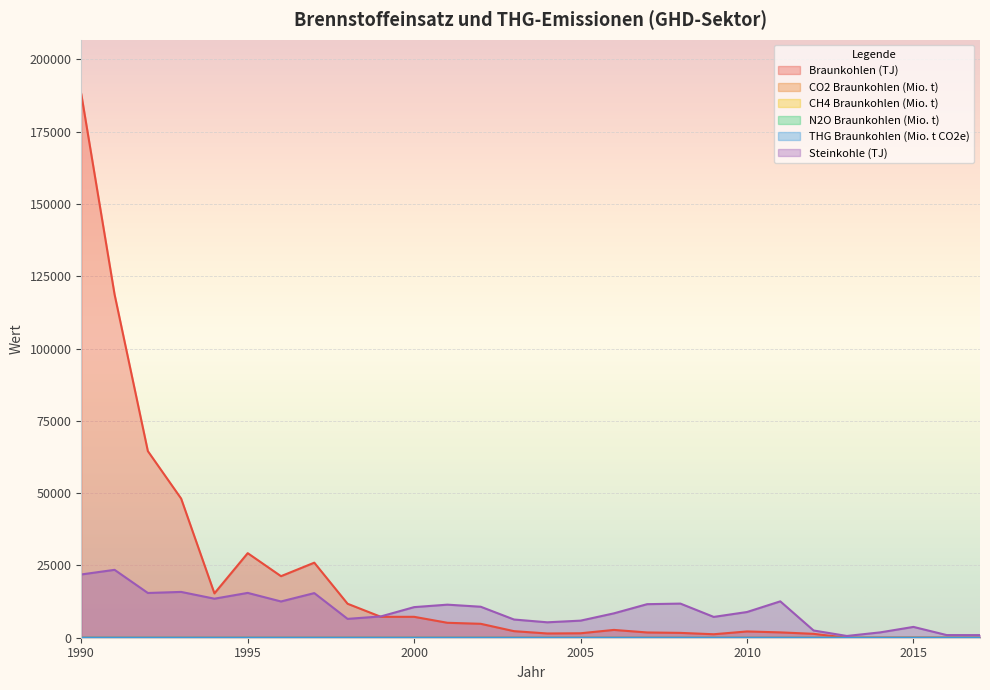

Reading left to right, transcribe all the data shown in this chart.

Braunkohlen (TJ): 187981.3	118717.5	64531.9	48112.4	15336.0	29240.3	21282.5	25950.7	11749.9	7227.7	7229.7	5164.0	4814.0	2267.6	1469.9	1541.2	2700.9	1817.9	1674.0	1202.0	2169.0	1846.0	1346.0	0.0	0.0	0.0	0.0	0.0
CO2 Braunkohlen (Mio. t): 19.0	11.8	6.5	4.8	1.6	2.9	2.1	2.6	1.2	0.7	0.7	0.5	0.5	0.2	0.2	0.2	0.3	0.2	0.2	0.1	0.2	0.2	0.1	0.0	0.0	0.0	0.0	0.0
CH4 Braunkohlen (Mio. t): 0.1	0.0	0.0	0.0	0.0	0.0	0.0	0.0	0.0	0.0	0.0	0.0	0.0	0.0	0.0	0.0	0.0	0.0	0.0	0.0	0.0	0.0	0.0	0.0	0.0	0.0	0.0	0.0
N2O Braunkohlen (Mio. t): 0.0	0.0	0.0	0.0	0.0	0.0	0.0	0.0	0.0	0.0	0.0	0.0	0.0	0.0	0.0	0.0	0.0	0.0	0.0	0.0	0.0	0.0	0.0	0.0	0.0	0.0	0.0	0.0
THG Braunkohlen (Mio. t CO2e): 20.4	12.7	6.9	5.1	1.7	3.1	2.3	2.8	1.3	0.8	0.8	0.6	0.5	0.3	0.2	0.2	0.3	0.2	0.2	0.1	0.2	0.2	0.2	0.0	0.0	0.0	0.0	0.0
Steinkohle (TJ): 21877.5	23476.4	15471.8	15840.8	13498.0	15501.5	12536.3	15430.1	6520.9	7365.8	10583.2	11433.4	10715.7	6295.5	5332.6	5907.4	8424.8	11603.0	11798.8	7197.8	8888.7	12578.4	2502.3	606.4	1844.0	3740.0	915.2	901.1